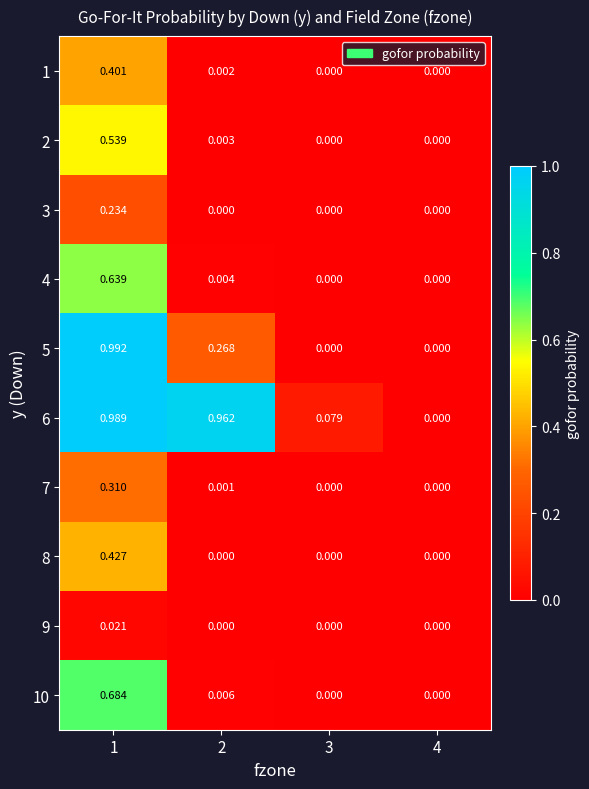

How many positive values does the 2 series have?

2